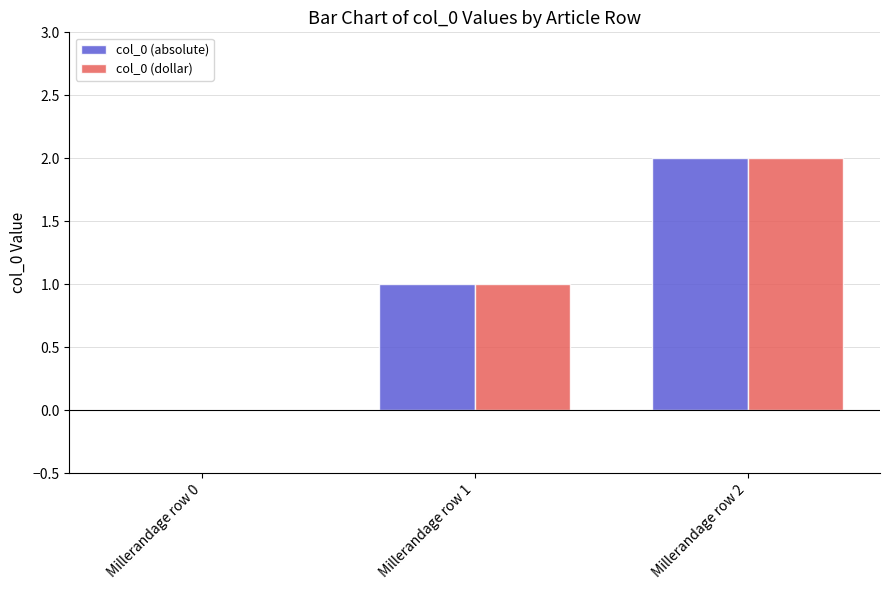

At which category is the sum across all series the highest?

Millerandage row 2